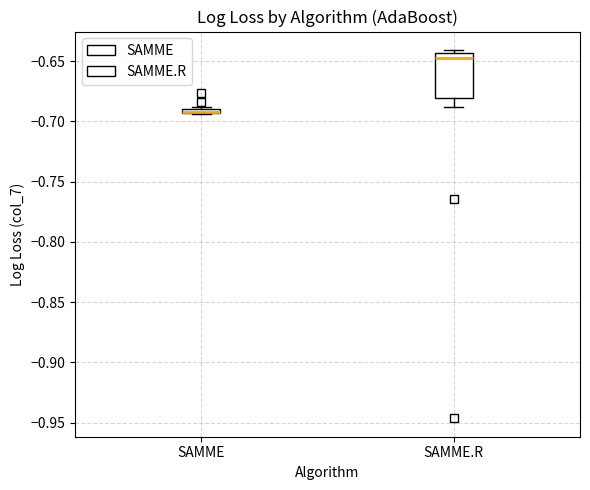

Where is the lower edge of the box for SAMME on the y-axis? The values are not printed on the chart, so give them approximately, as read against the axis.

-0.695